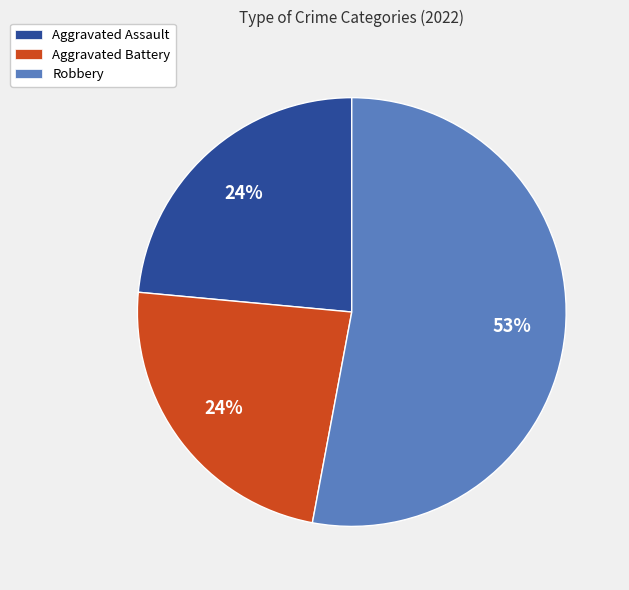

Is Aggravated Assault the majority of the pie?

No